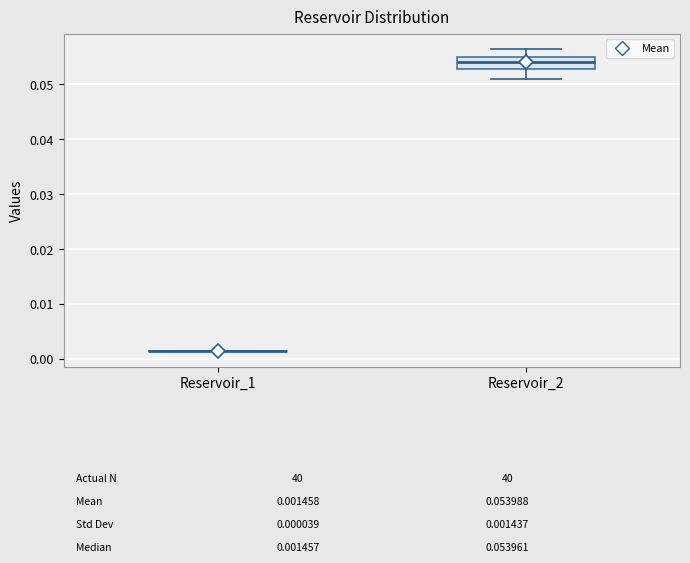

Which box is the tallest, from its lower edge to its upper edge?

Reservoir_2